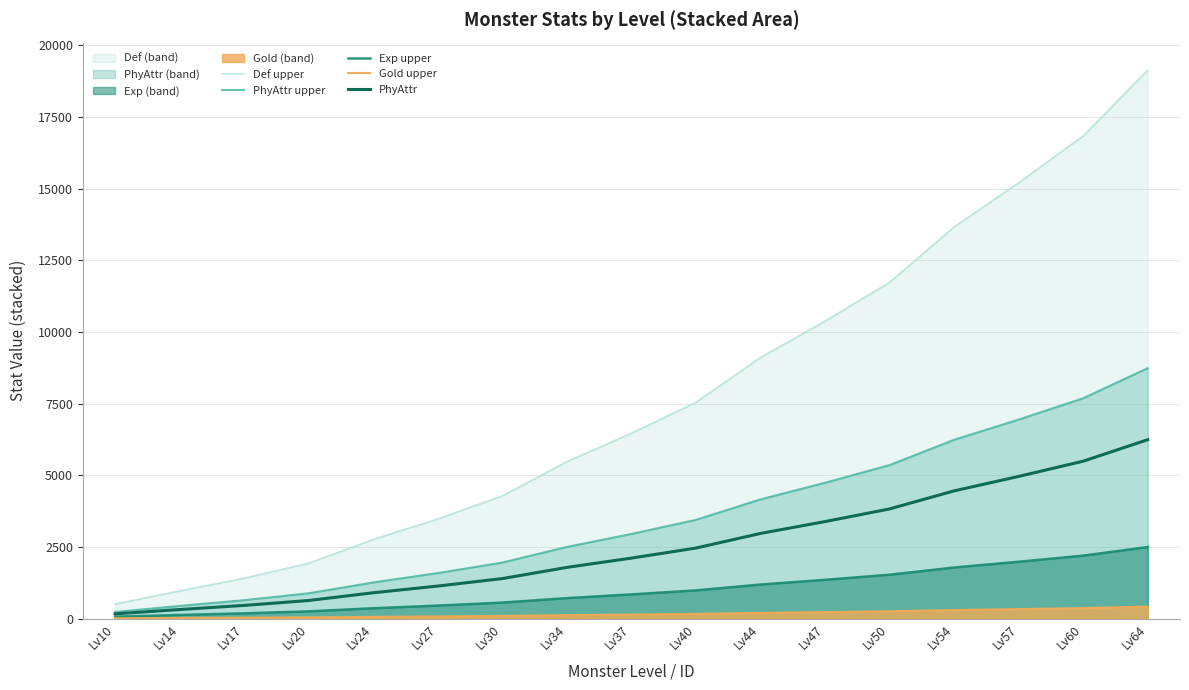

Which series has the widest spread of values?

Def upper